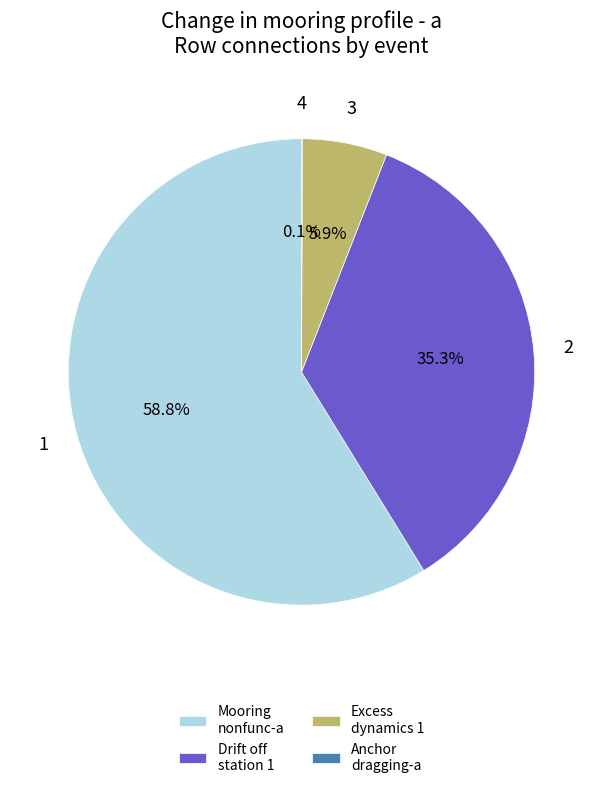

What is the largest slice in the pie chart?

Mooring nonfunc-a